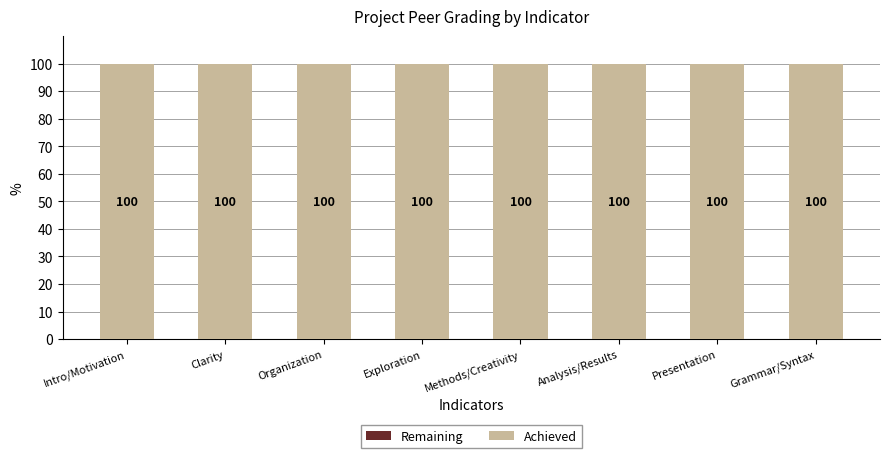

At how many categories does at least one series exceed 53?

8